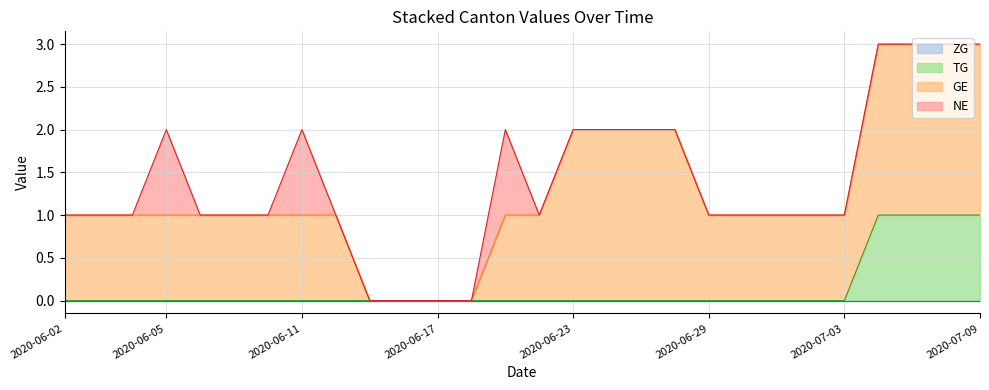

Does the chart display data point markers on the line(s)?

No